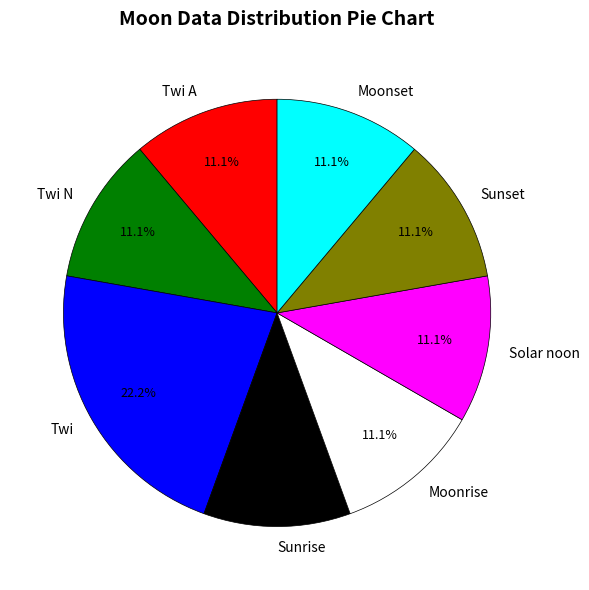

What percentage is the Twi A slice, to the nearest percent?

11%